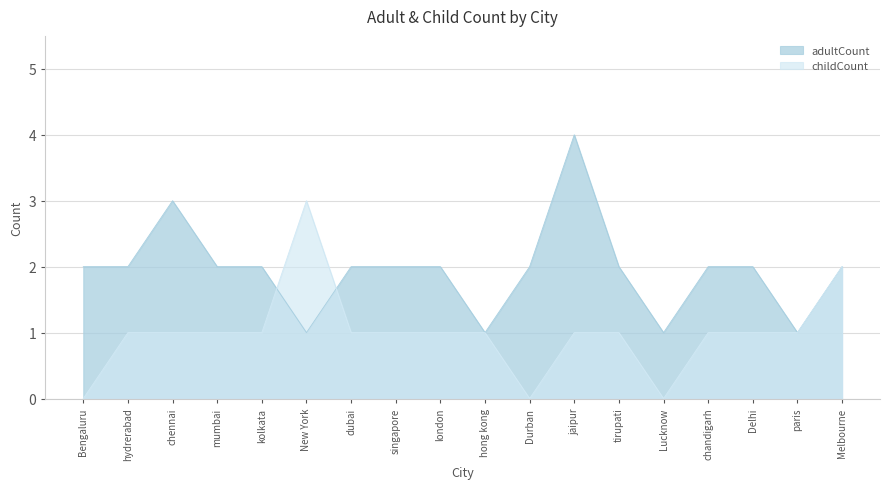

What is the label of the 10th point from the right?

london